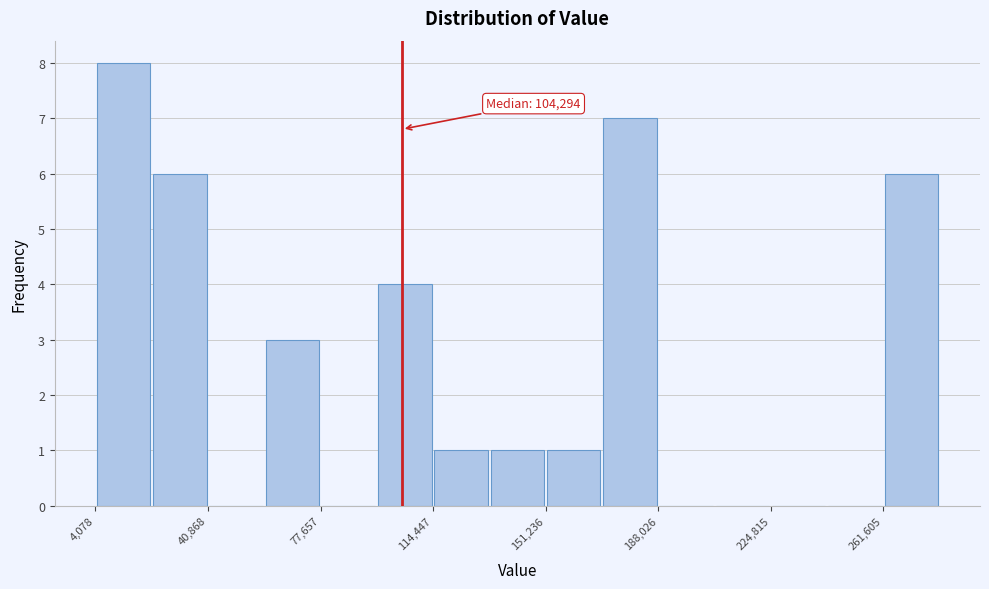

Around what value on the x-axis is the tallest bar? Give the approximate position of its centre, as read against the axis.

15000